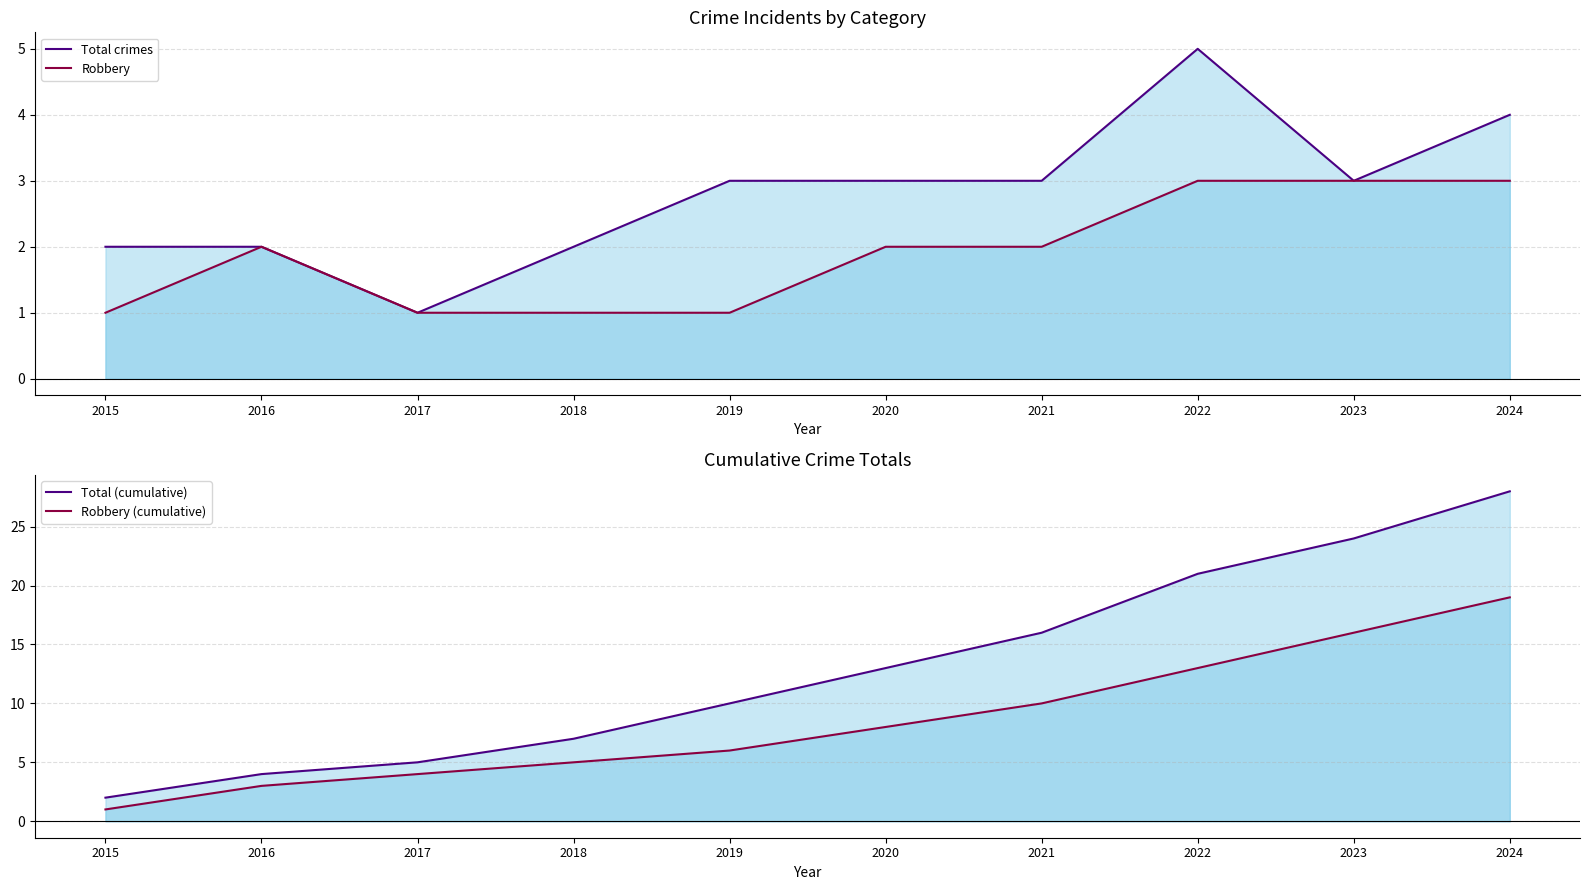

True or false: Robbery and Total crimes cross at least once.

False